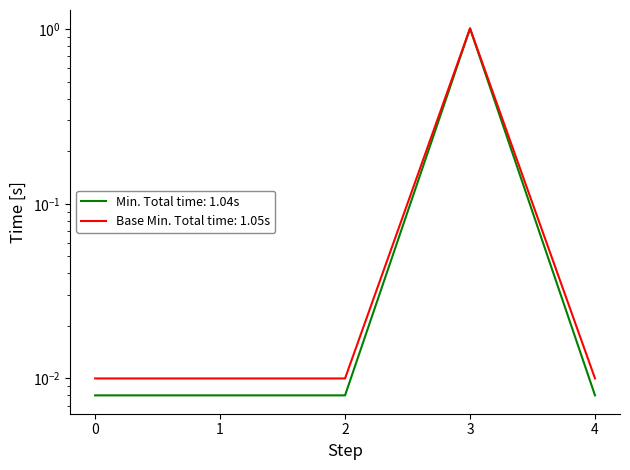

At how many categories does at least one series exceed 0?

5